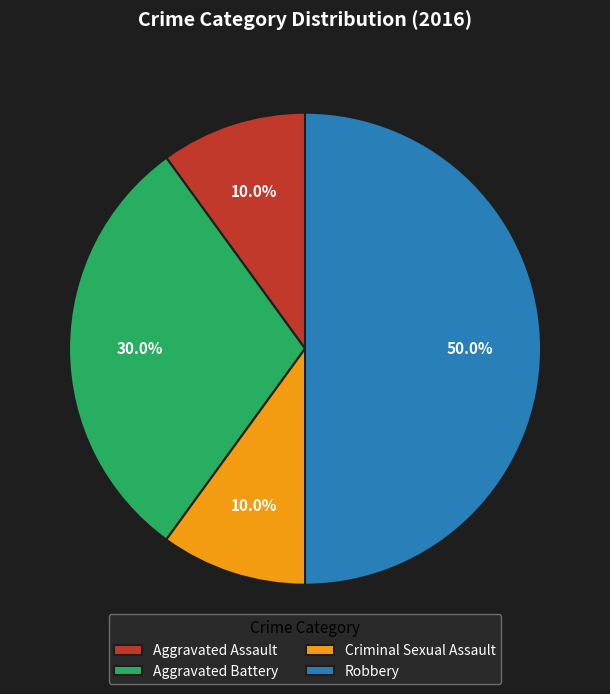

What percentage do Robbery and Aggravated Battery together represent?

80.0%